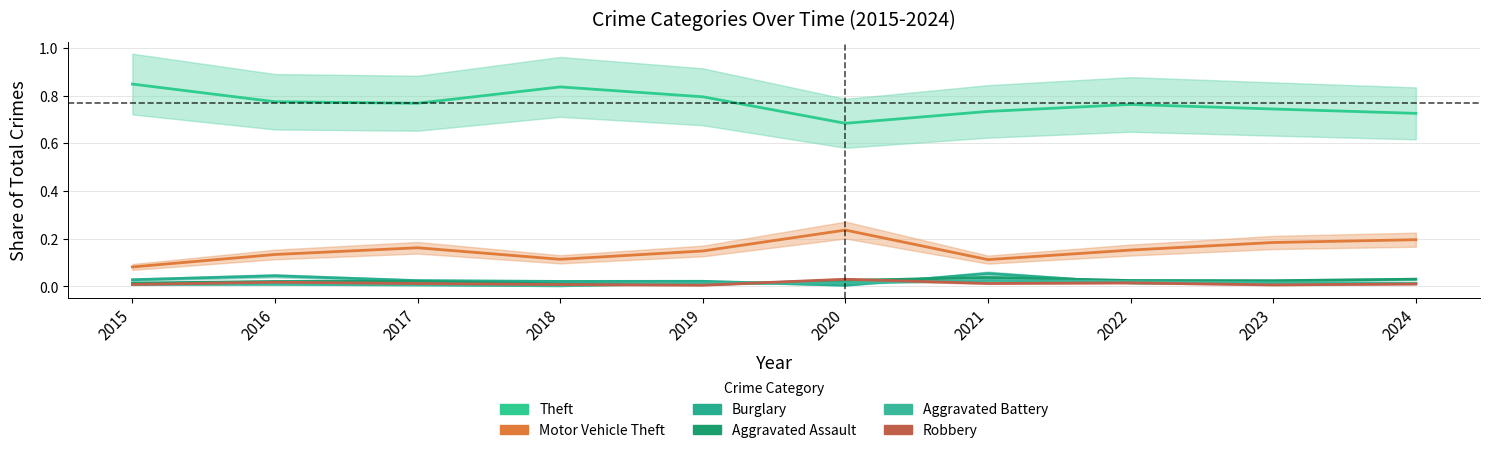

Between 2024 and 2018, which is larger?

2018